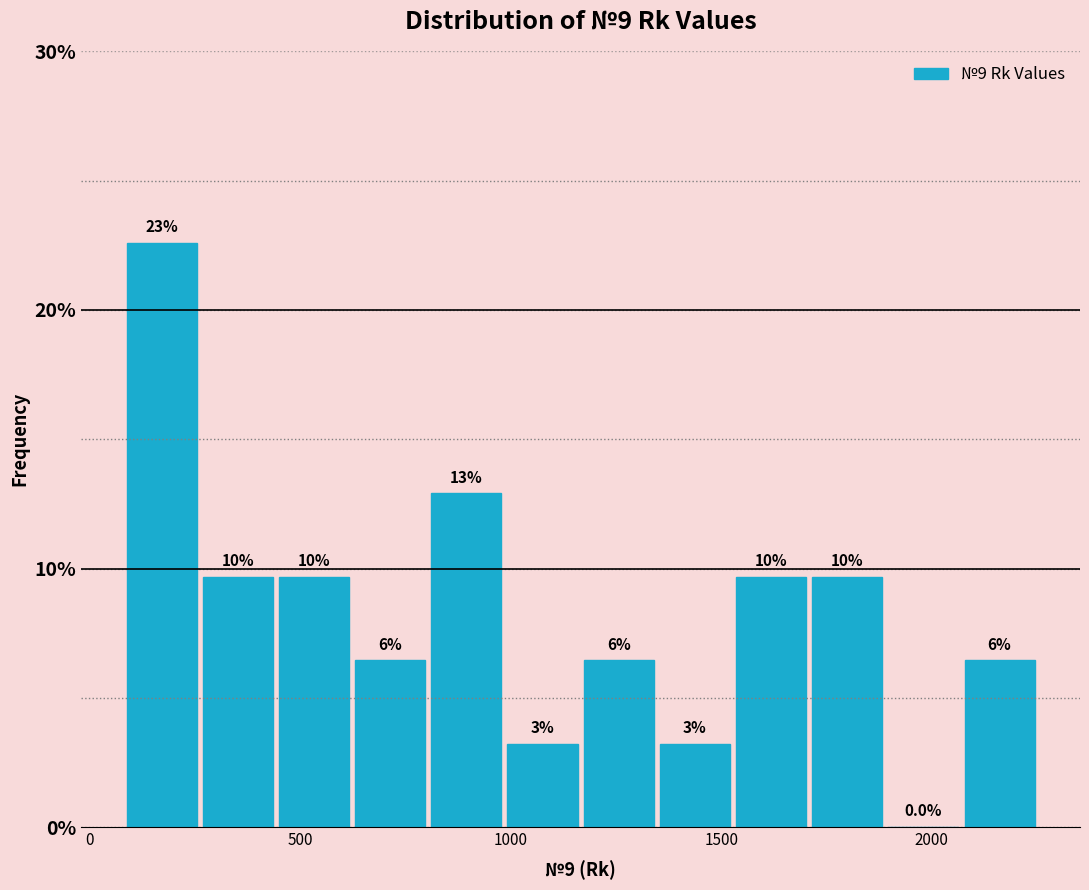

Read against the x-axis, roughly where is the centre of the tallest bar?

150